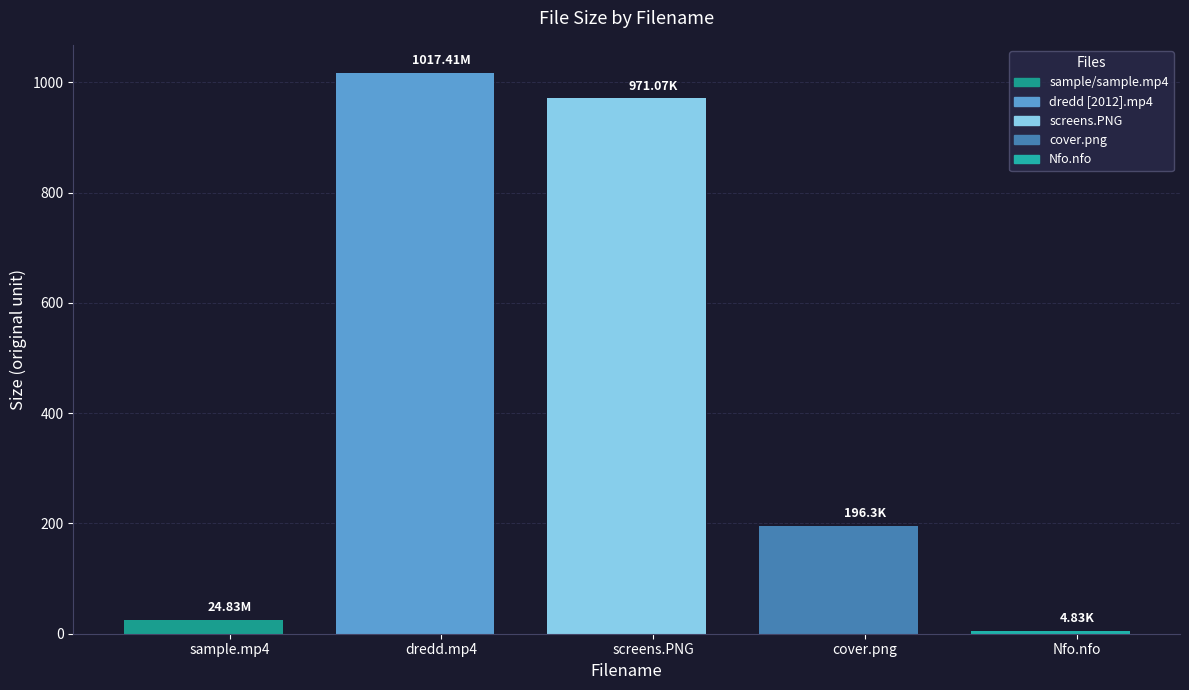

What is the label of the 2nd bar from the left?

dredd.mp4